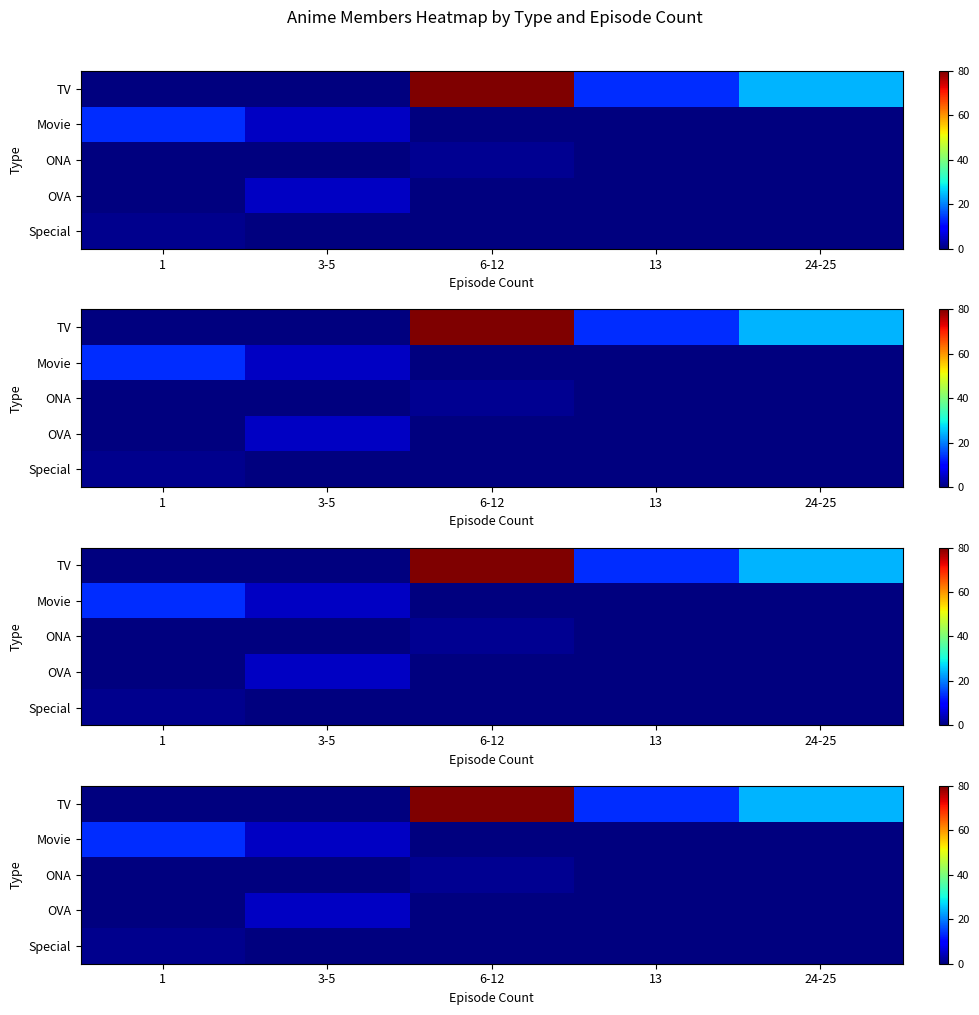

Is the value of Movie at 13 greater than the value of OVA at 1?

No